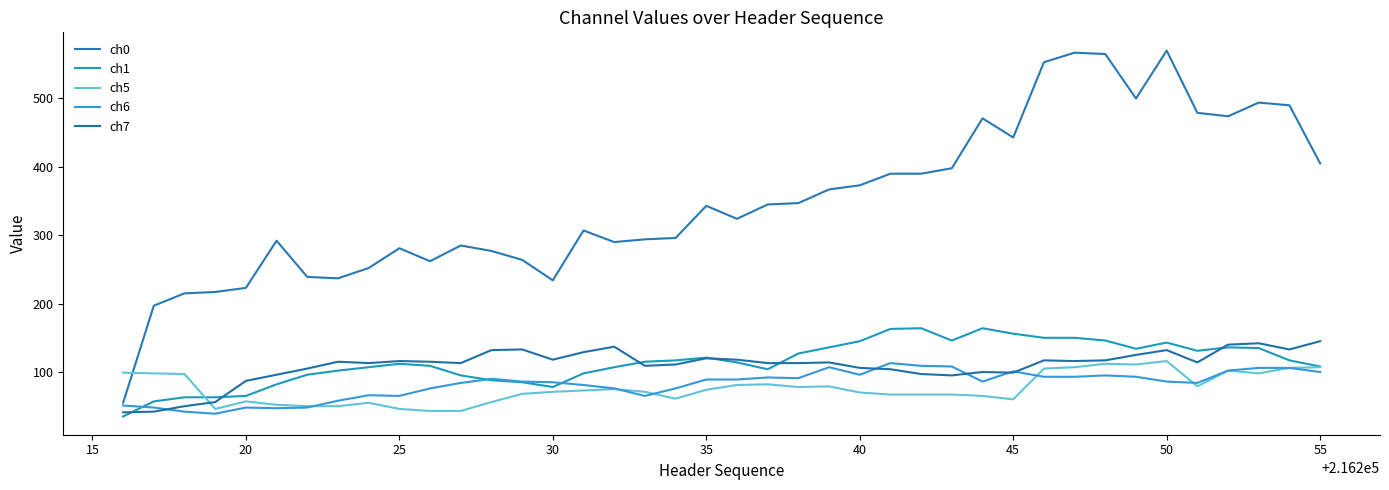

How many intersections are there between ch1 and ch7?

6